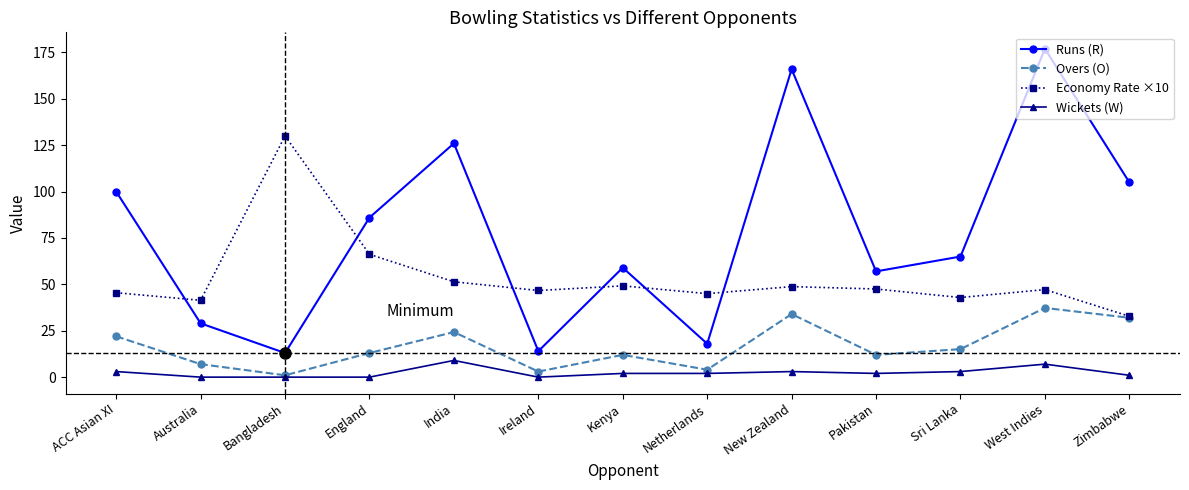

What is the label of the 7th point from the right?

Kenya